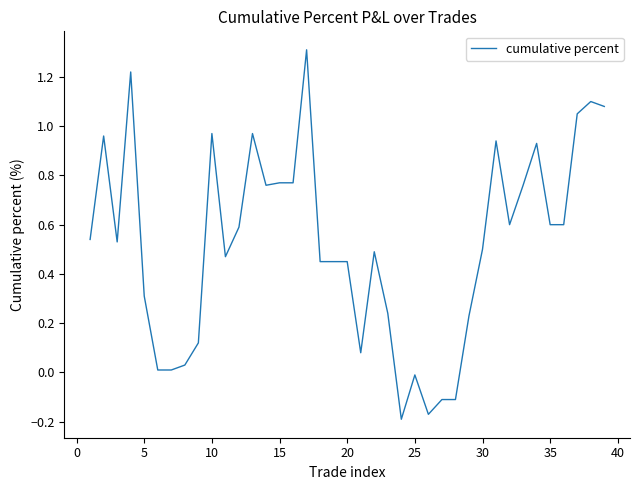

What is the maximum value shown in the chart?

1.3